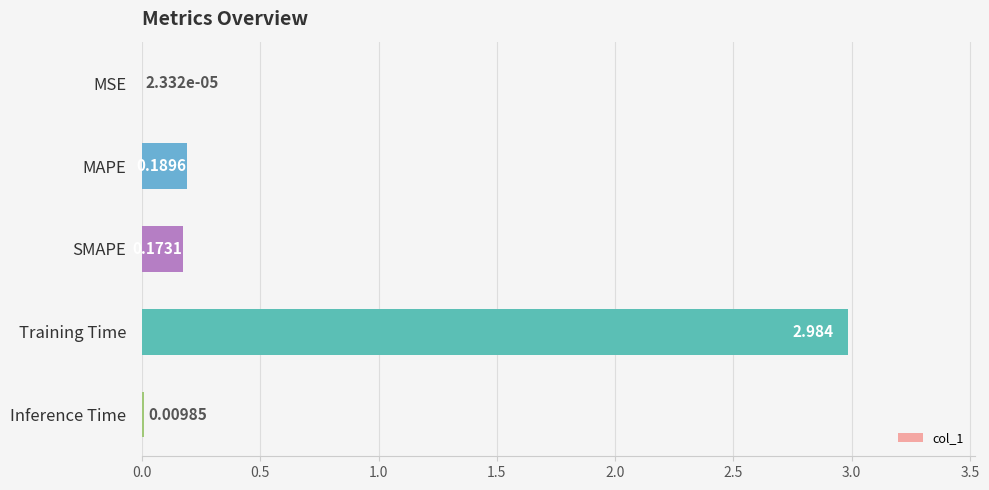

Where is the data nearest to the value 1?

MAPE